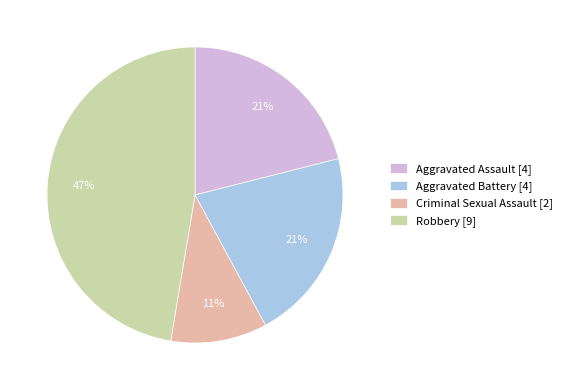

Is the sum of Robbery and Aggravated Assault greater than half?

Yes